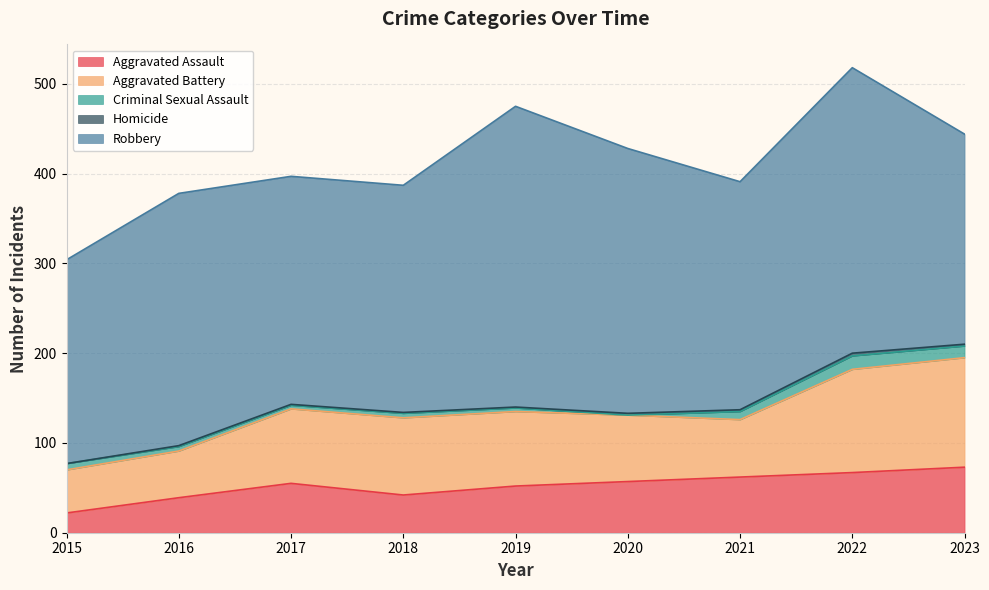

How many distinct data groups are displayed?

5